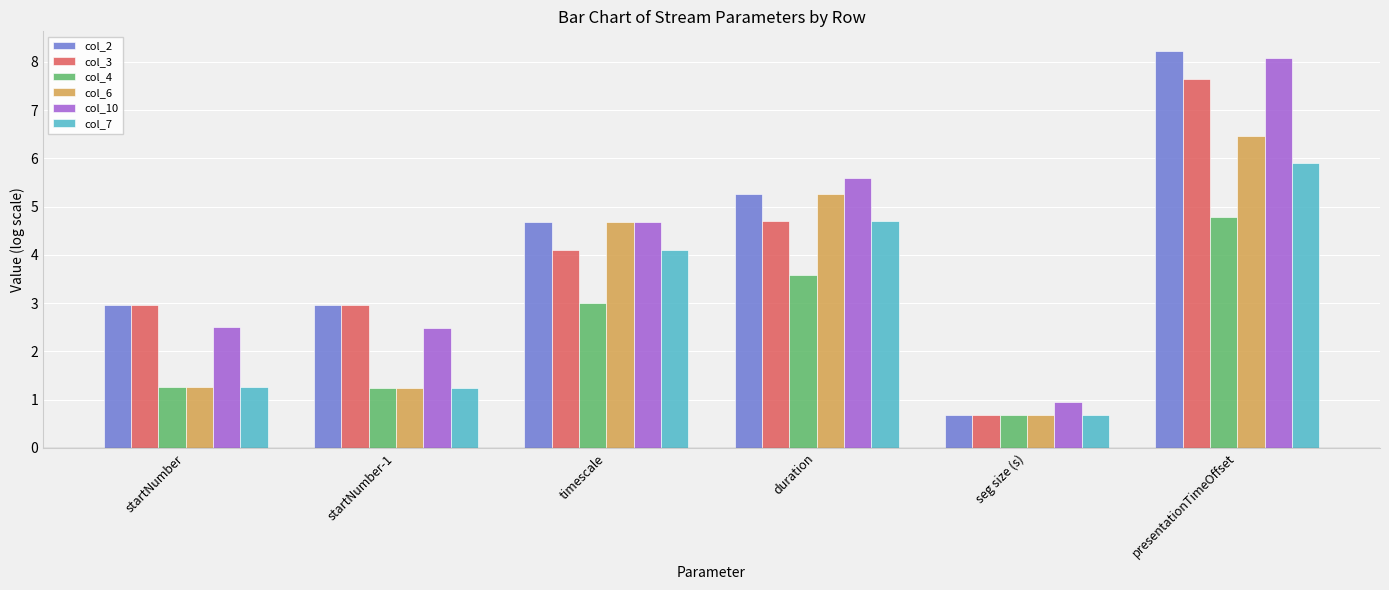

True or false: col_2 has a value of 0.3 at seg size (s).

False